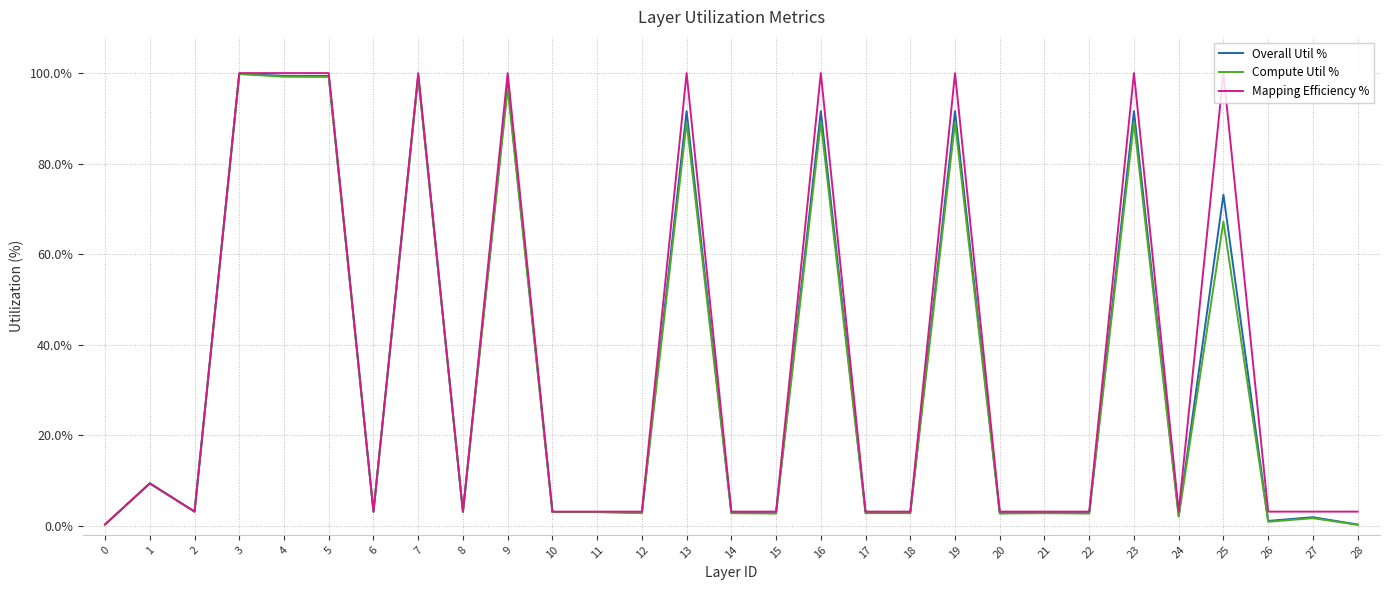

Is the value of Mapping Efficiency % at 5 greater than the value of Compute Util % at 8?

Yes